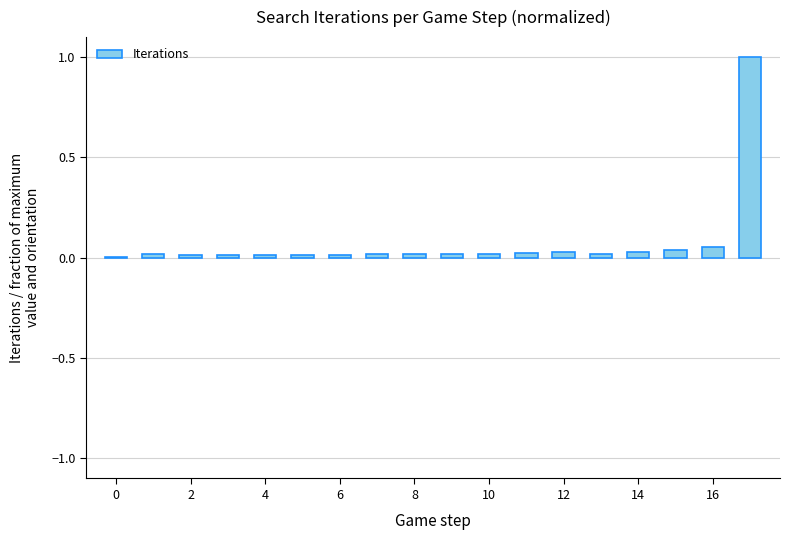

What is the sum of all values?

1.4